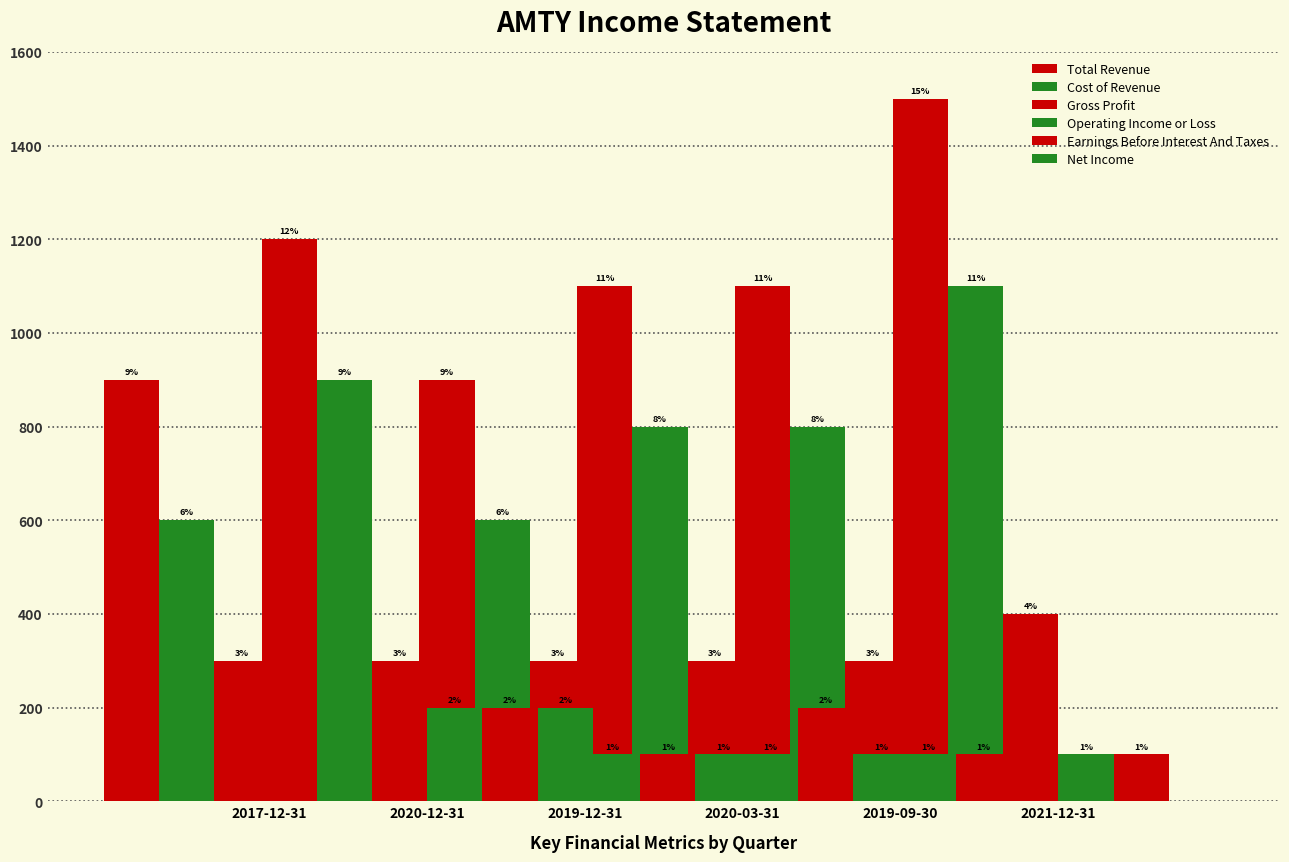

Reading left to right, list all the values displayed in this chart.

Total Revenue: 900	1200	900	1100	1100	1500
Cost of Revenue: 600	900	600	800	800	1100
Gross Profit: 300	300	300	300	300	400
Operating Income or Loss: 0	200	100	100	100	100
Earnings Before Interest And Taxes: 0	200	100	200	100	100
Net Income: 0	200	100	100	0	0